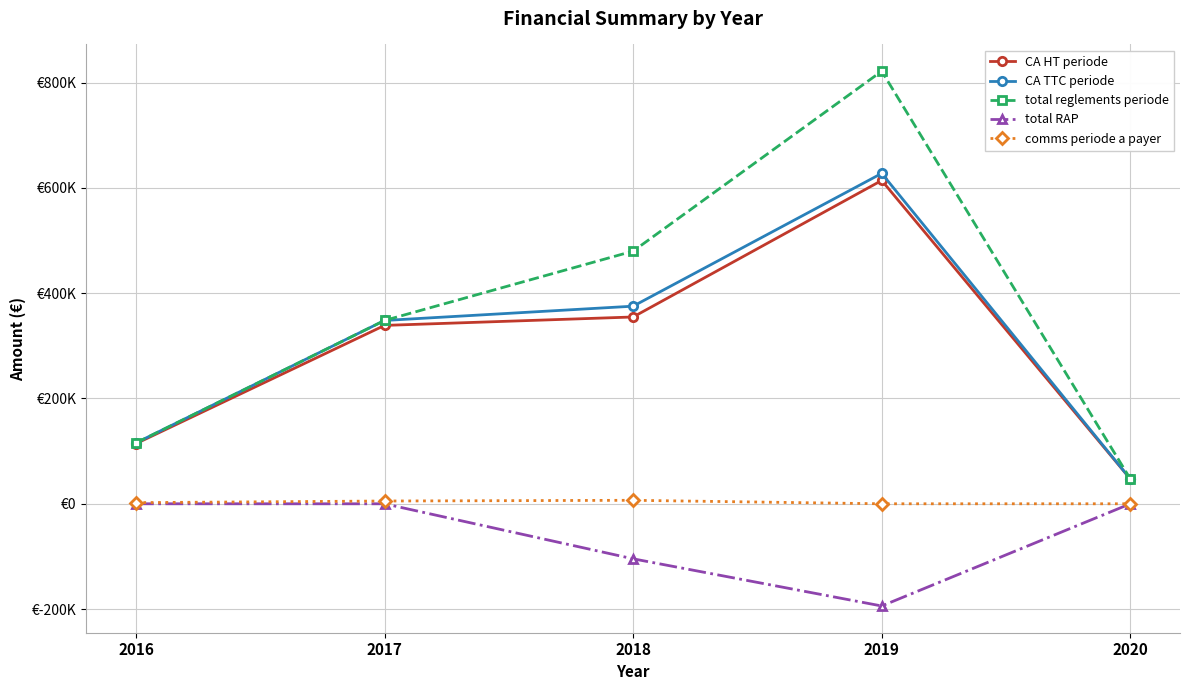

Reading left to right, what are all the values shown in this chart?

CA HT periode: 114231.1	338837.0	354837.1	614182.9	47299.4
CA TTC periode: 115623.0	348206.4	375357.0	627609.7	47300.6
total reglements periode: 115623.0	348230.2	479907.2	821755.1	47300.6
total RAP: 0.0	-23.7	-104550.3	-194145.4	0.0
comms periode a payer: 2166.3	5236.7	6611.3	0.0	0.0